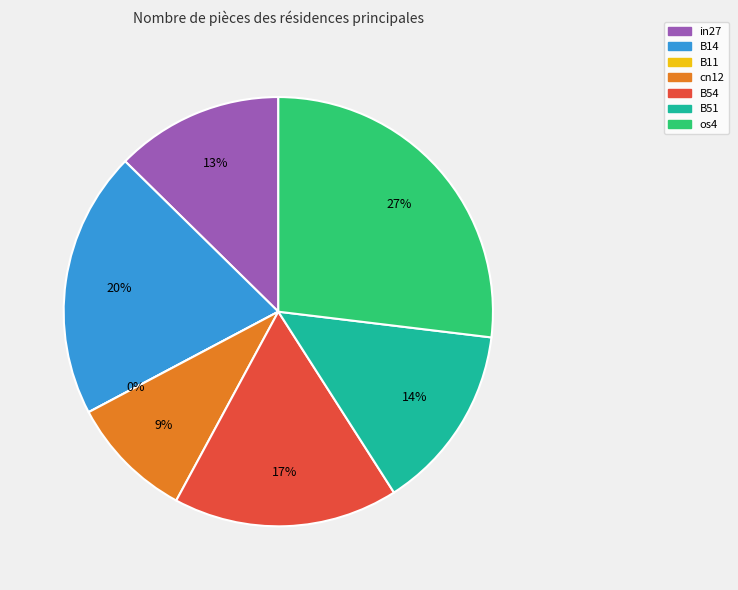

Does any single category account for the majority?

No